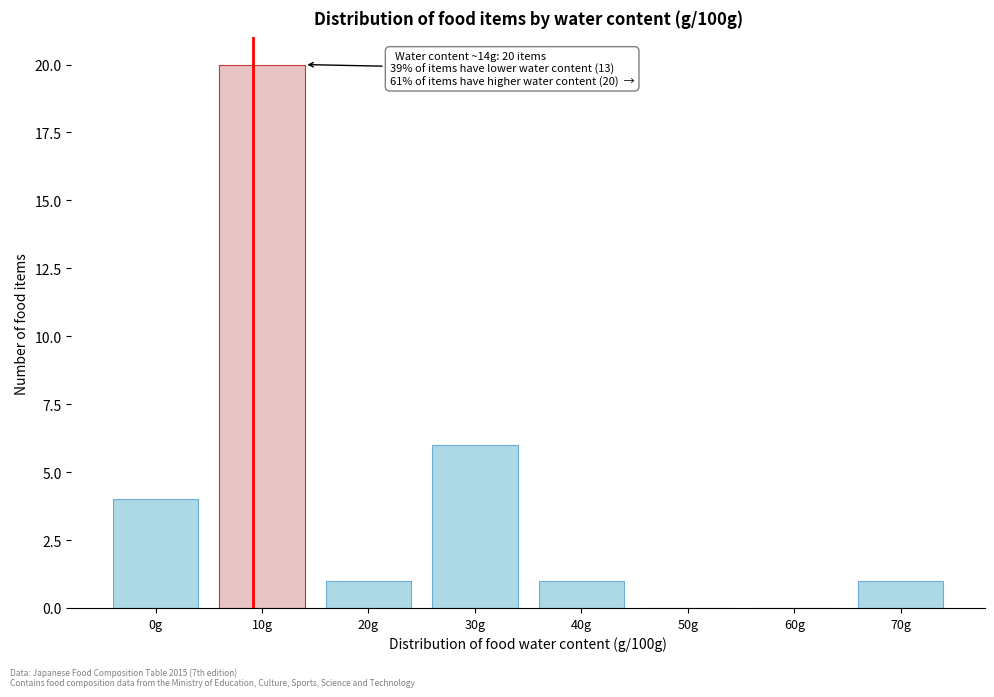

Reading left to right, list all the values displayed in this chart.

0g=4	10g=20	20g=1	30g=6	40g=1	50g=0	60g=0	70g=1